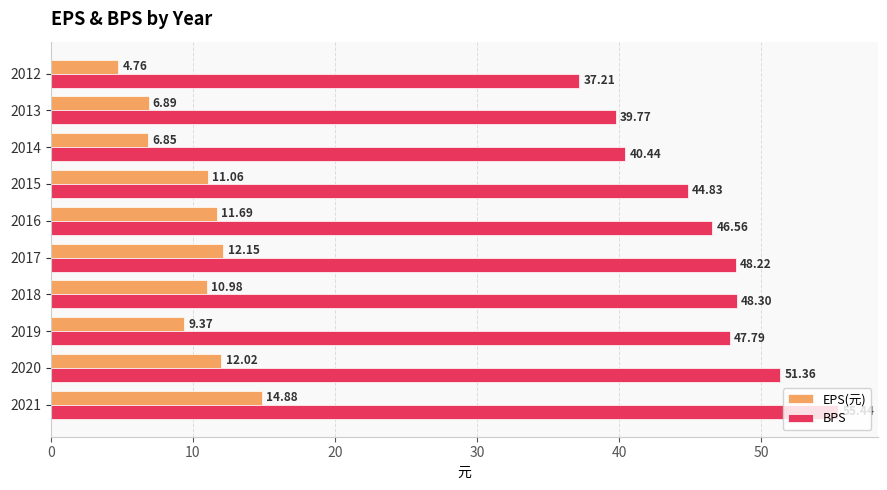

Which category has the lowest value in the EPS(元) series?

2012